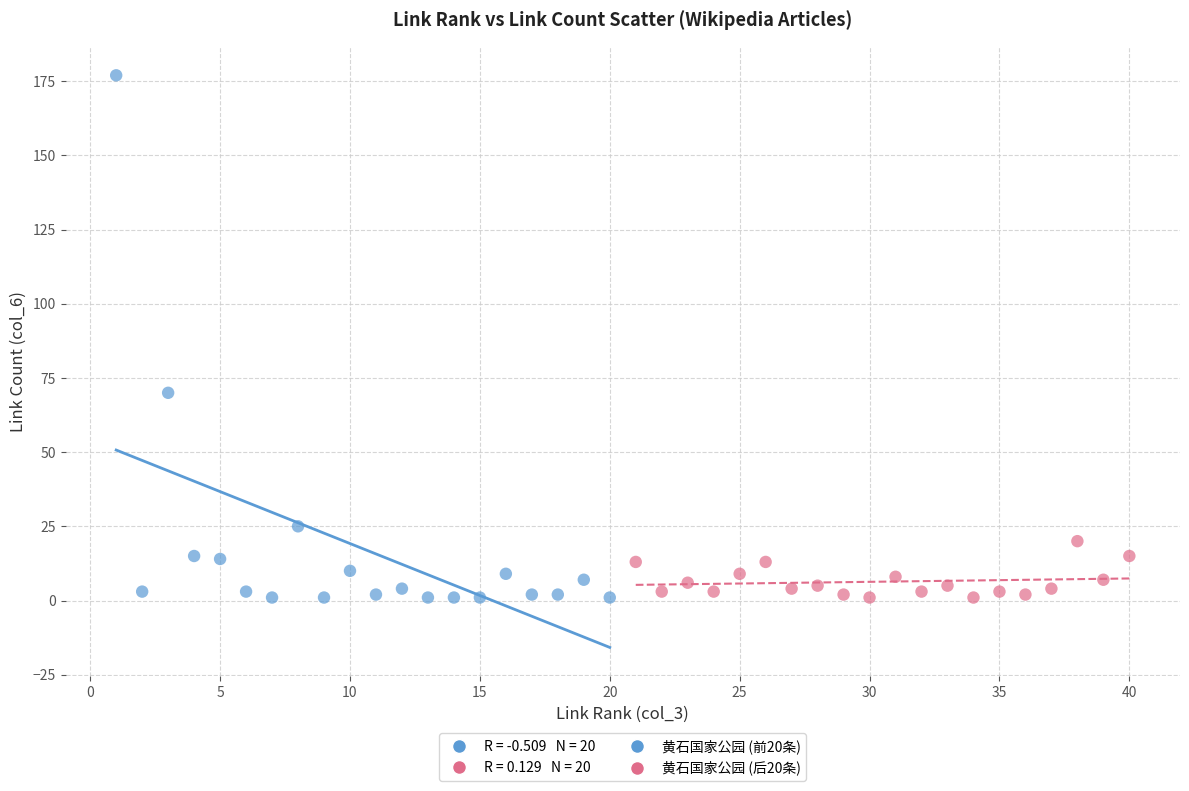

Which series has the largest Y range (max minus min)?

黄石国家公园 (前20条)